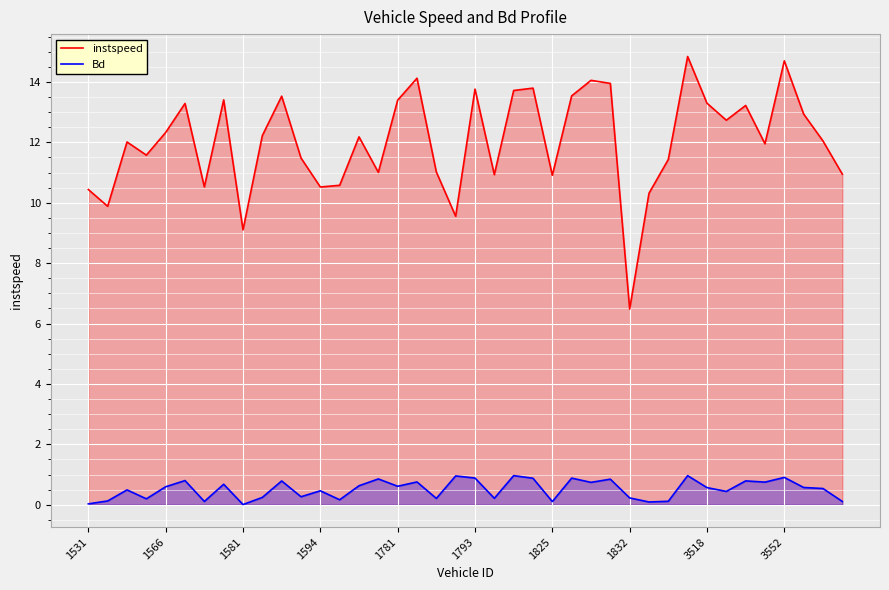

Rank the series at 1566 from lowest to highest value.

Bd, instspeed